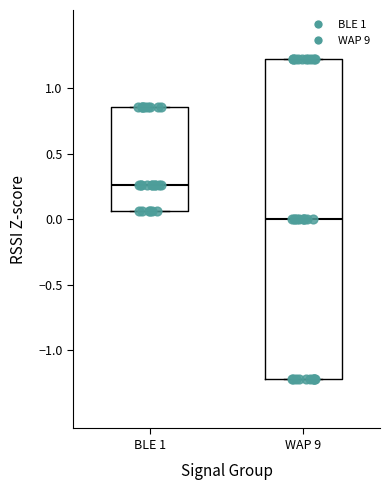

Which box has the highest median line?

BLE 1